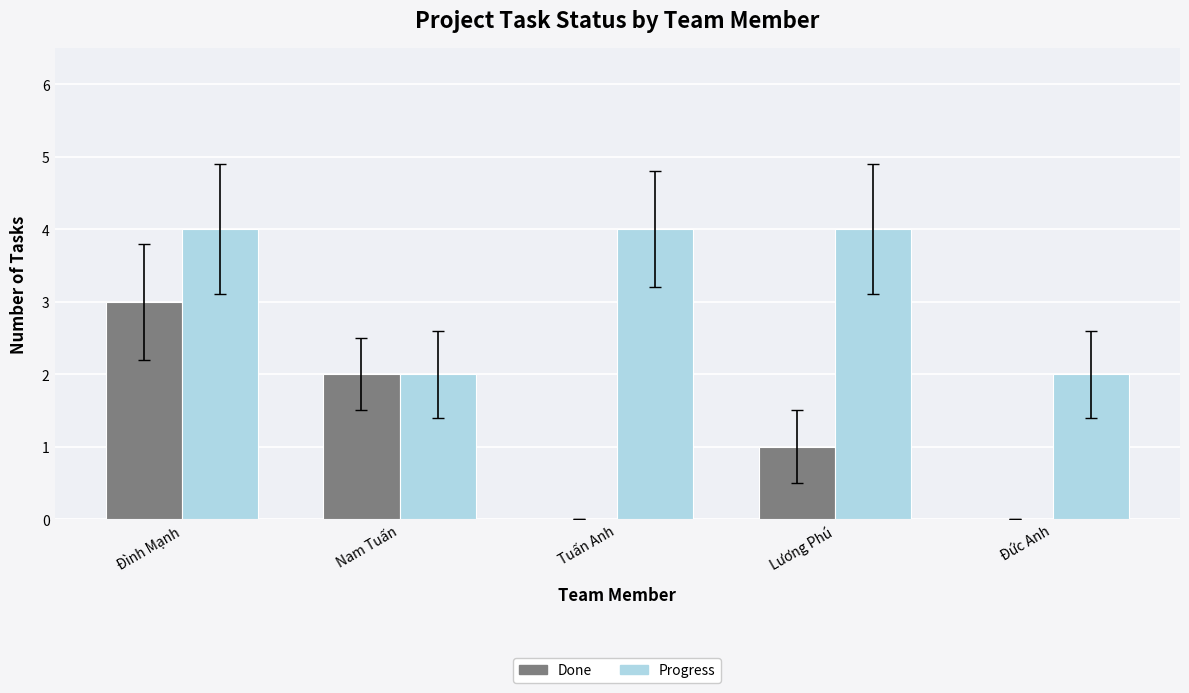

What is the maximum value for Progress?

4